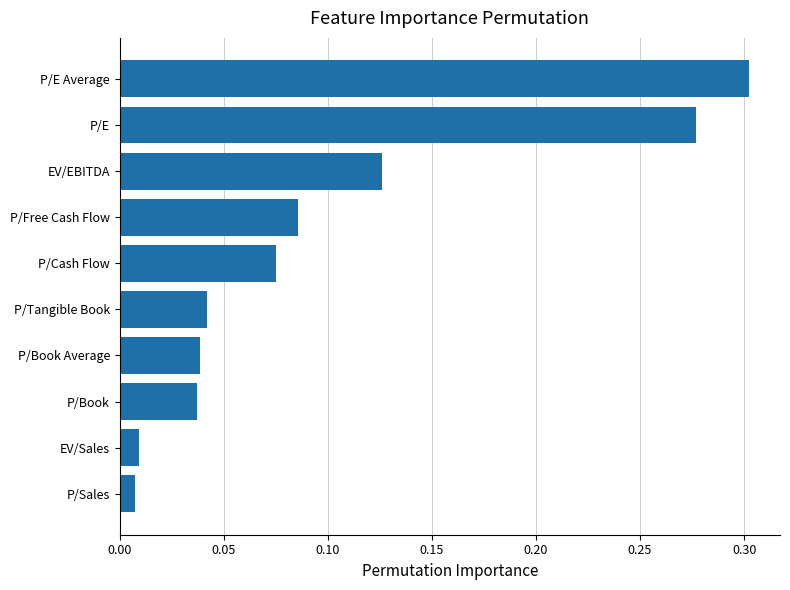

At which category does the chart reach its peak across all series?

P/E Average